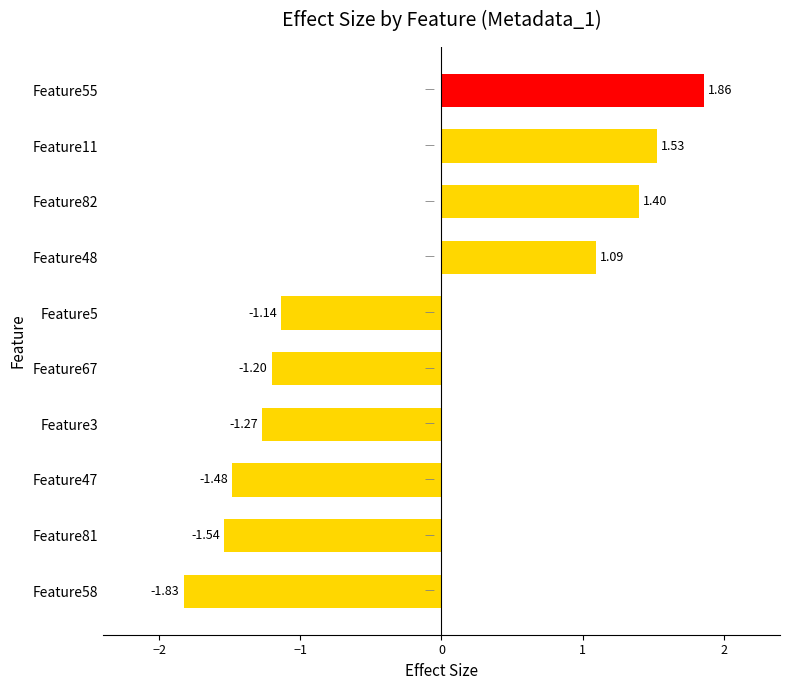

Which category has the highest value across all series?

Feature55